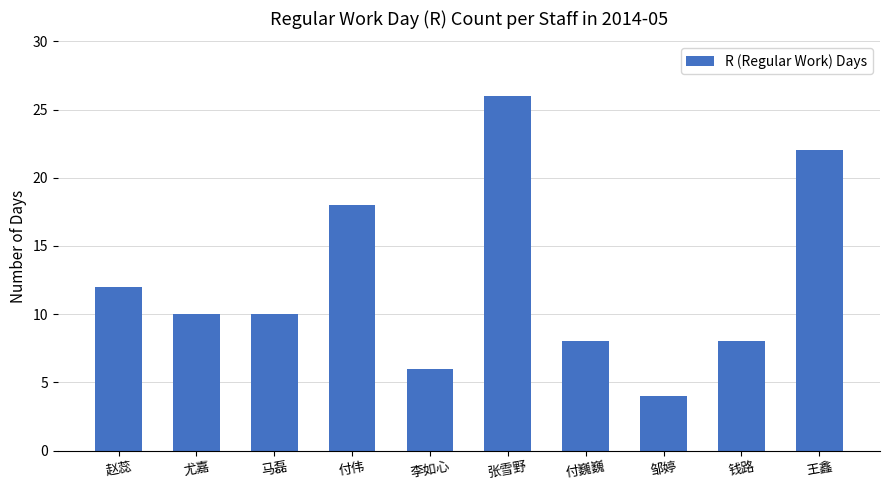

Is it true that the value at 邹婷 is 6?

False